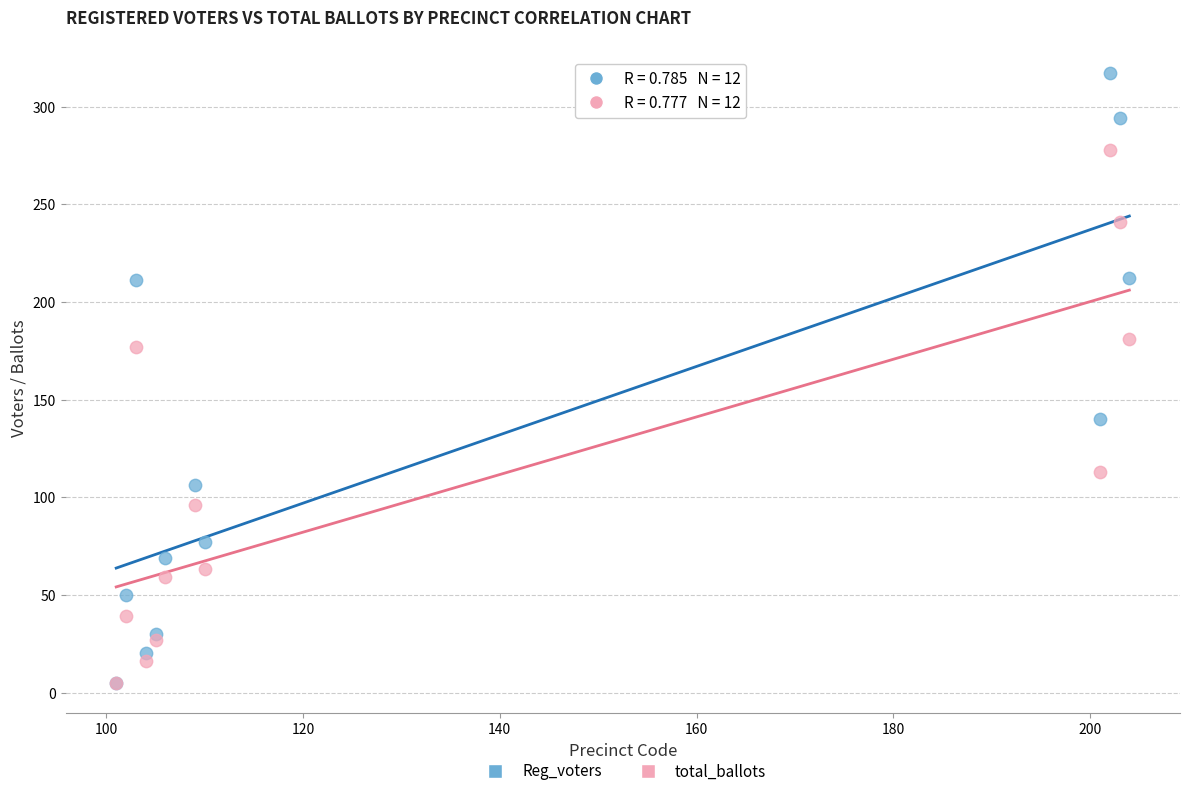

What are all the series names shown in the legend?

Reg_voters, total_ballots